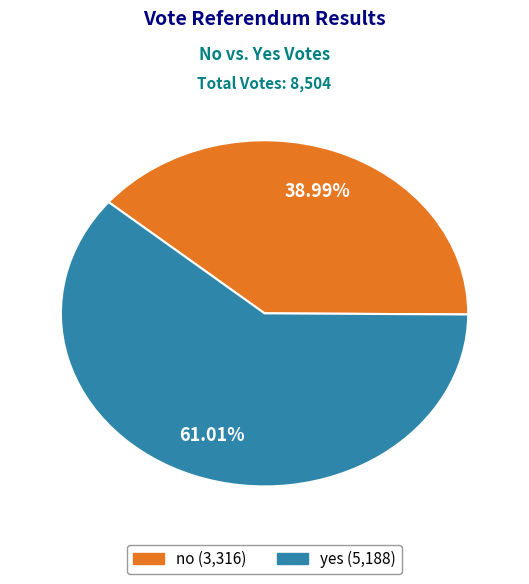

How many slices are in this pie chart?

2